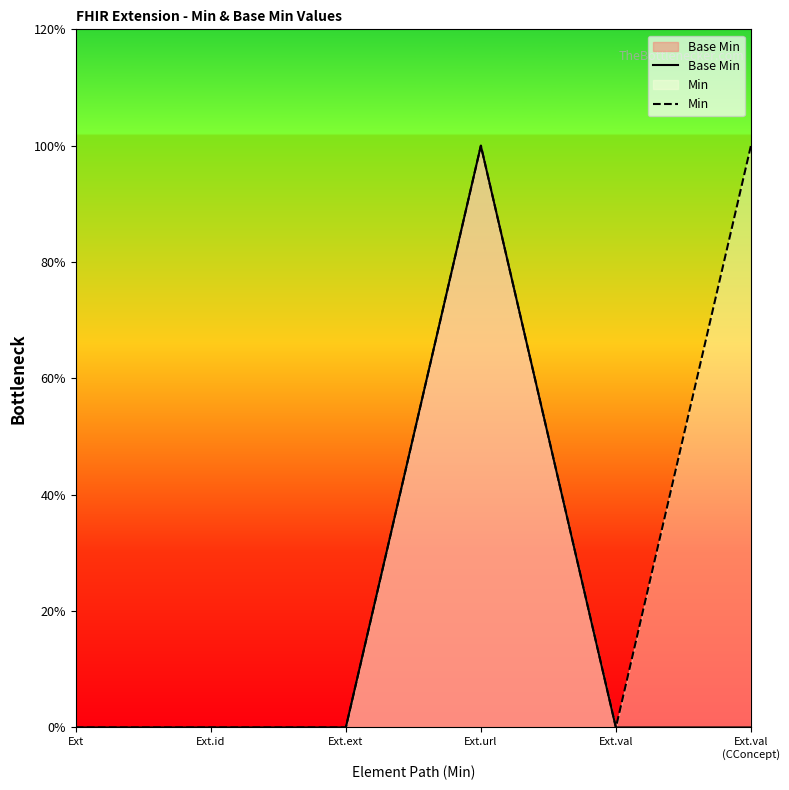

Does the chart have visible grid lines?

No